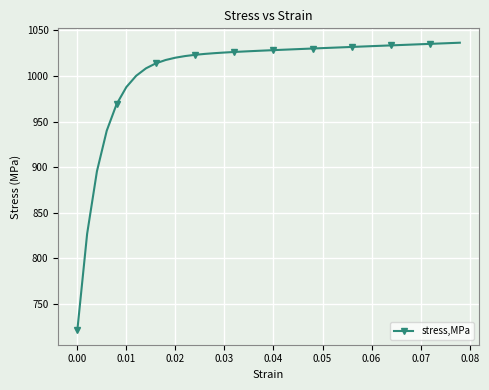

What is the value of the 25th point from the left?

1030.1